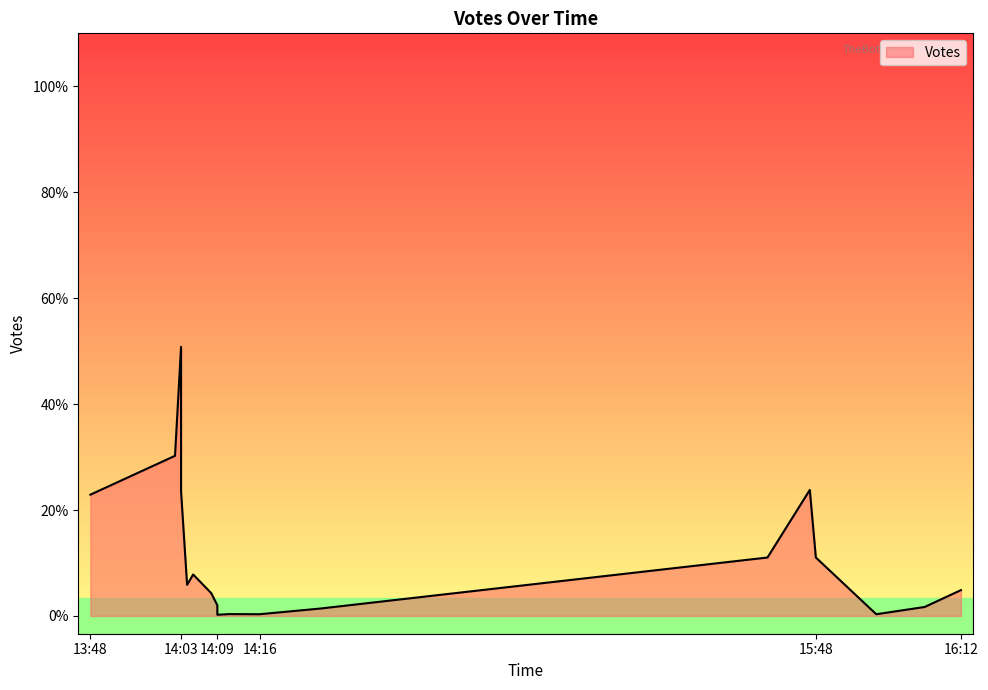

Does the chart have visible grid lines?

No